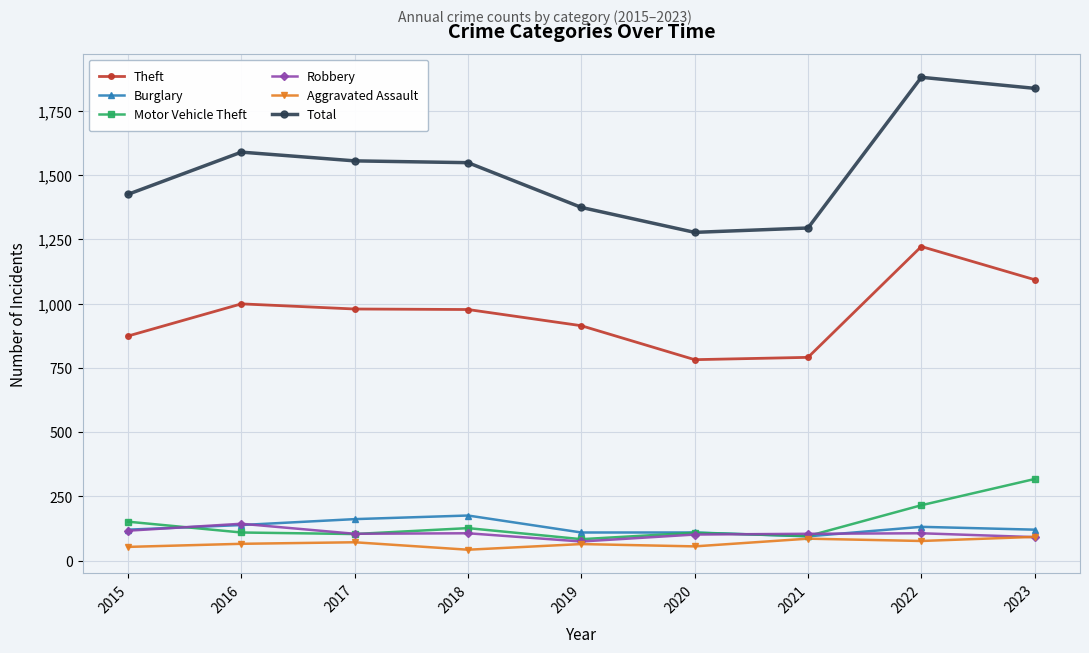

What is the difference between the Robbery values at 2017 and 2015?

12